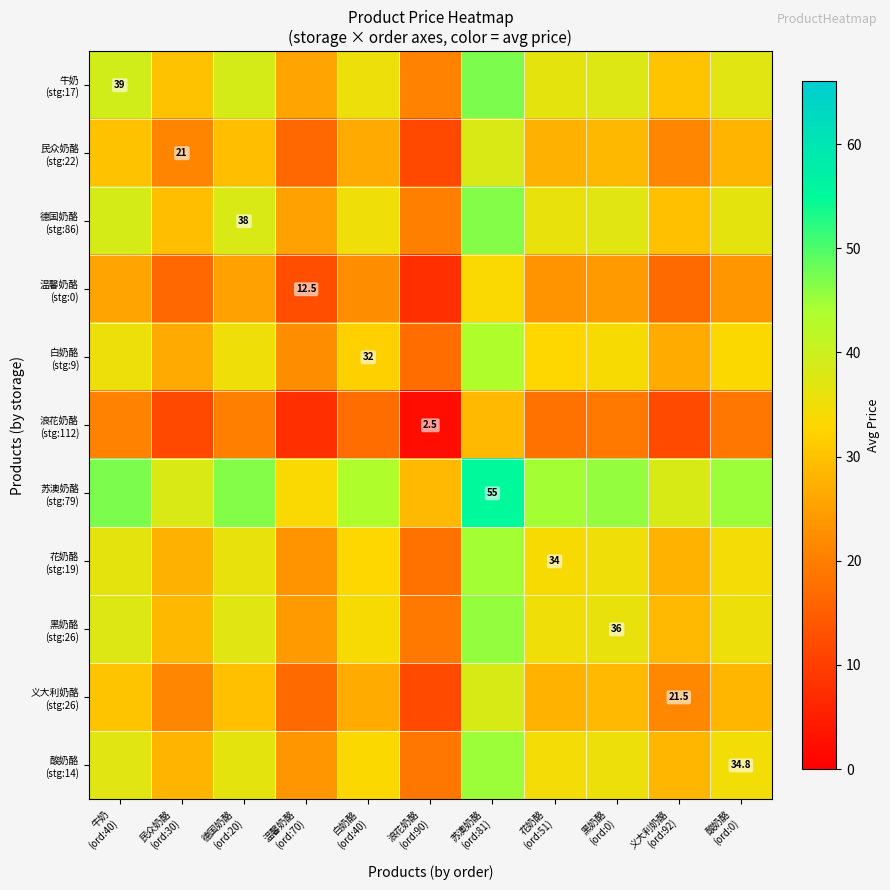

At how many categories does at least one series exceed 54?

1